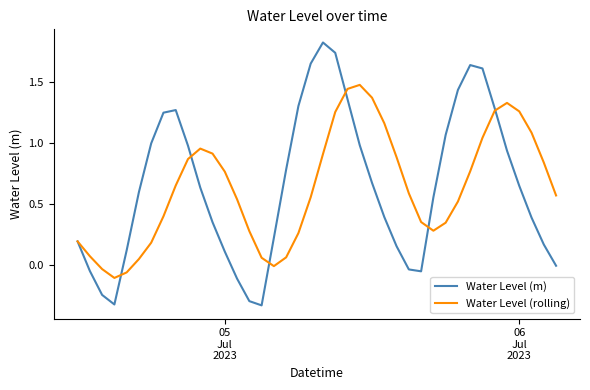

Which series has the widest spread of values?

Water Level (m)